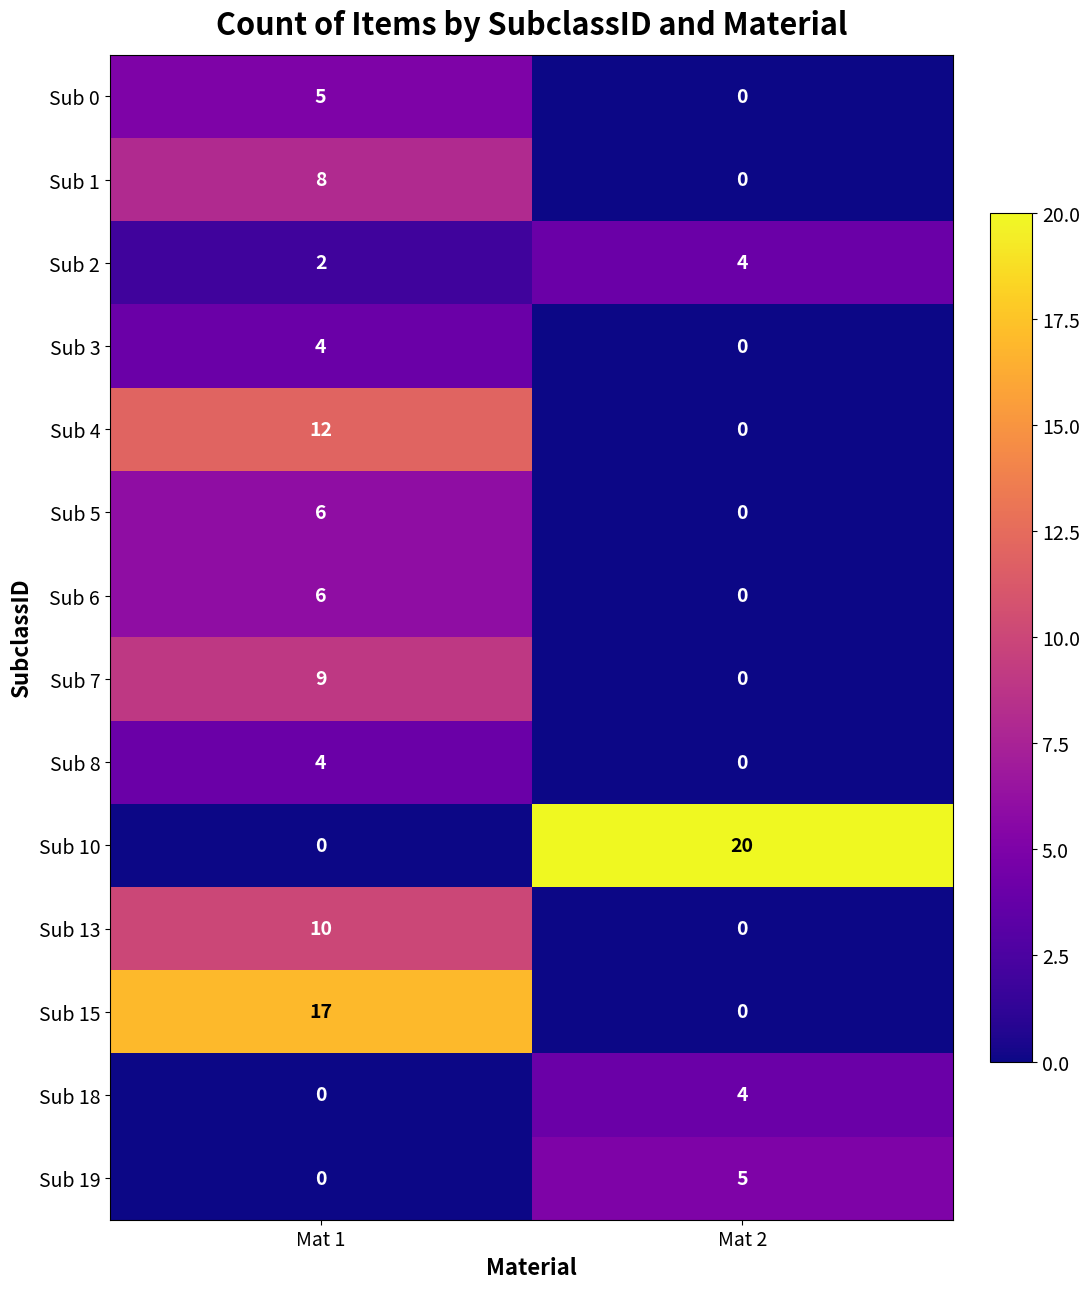

Where is Sub 19 nearest to the value 2?

Mat 1